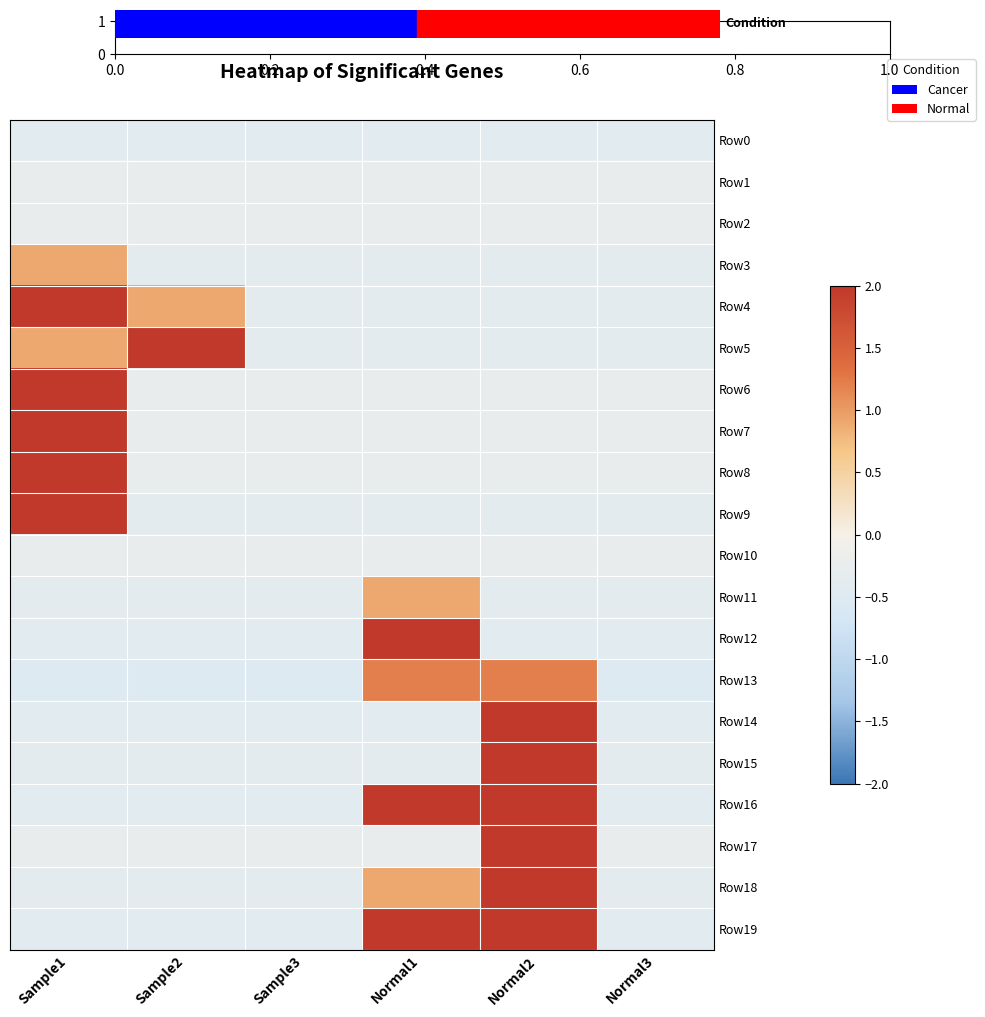

Between Sample3 and Normal3, which series saw the biggest shift?

Row0